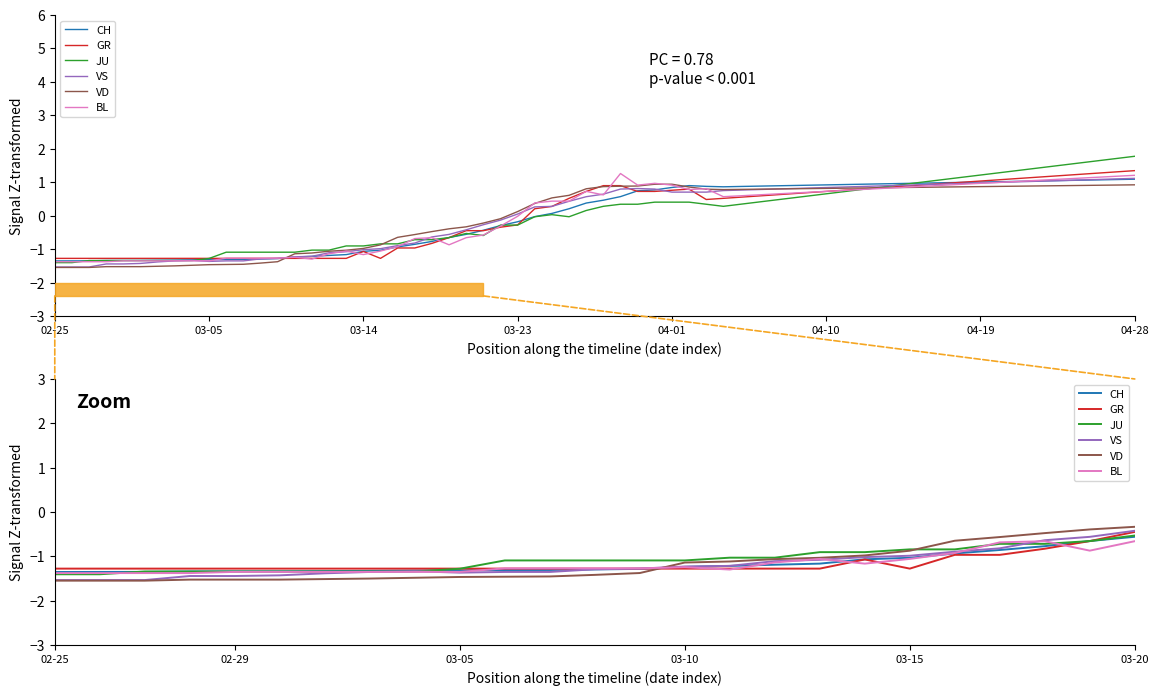

What is the total value across all series at 8?

-8.1